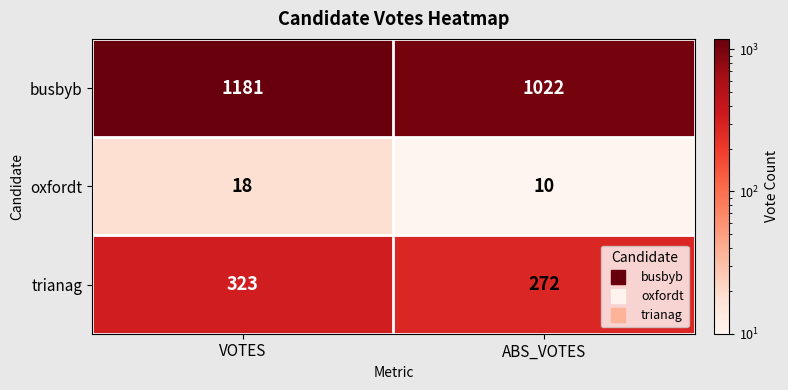

Reading left to right, list all the values displayed in this chart.

busbyb: 1181	1022
oxfordt: 18	10
trianag: 323	272